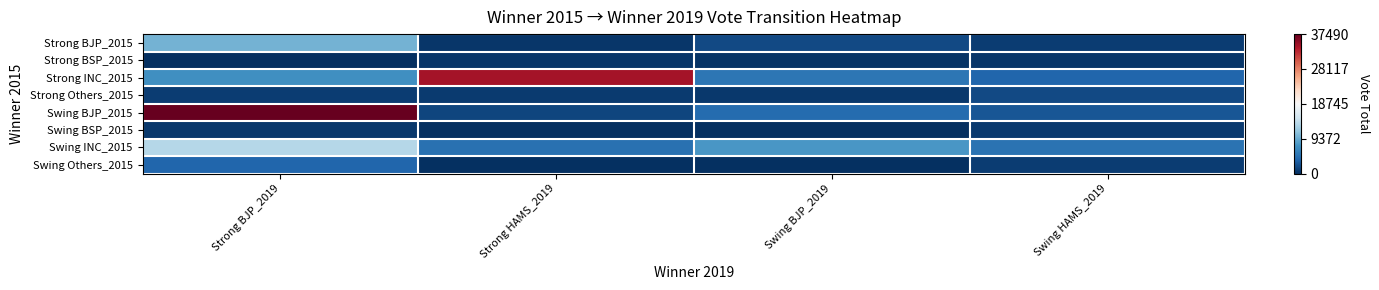

Which series changed the most between Strong HAMS_2019 and Swing HAMS_2019?

Strong INC_2015